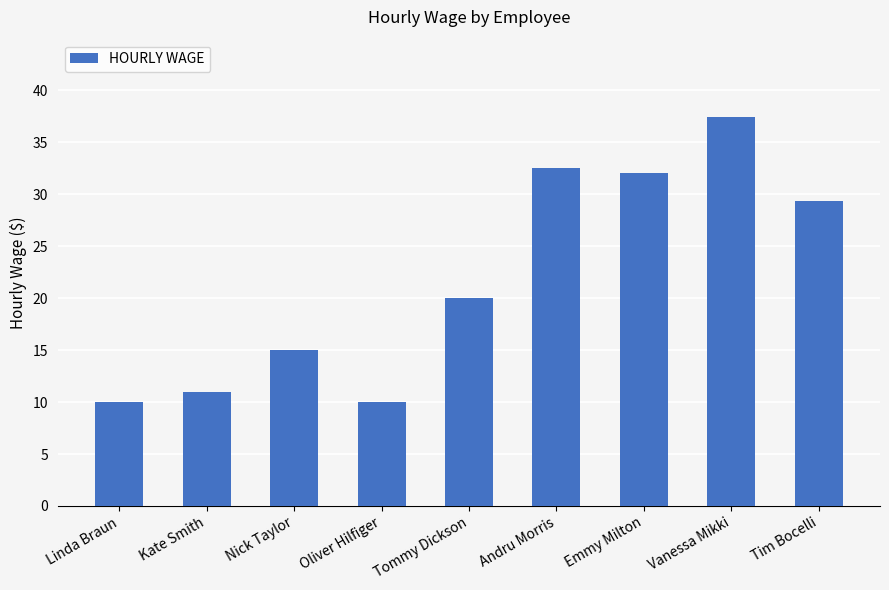

At which label is the value closest to 23?

Tommy Dickson